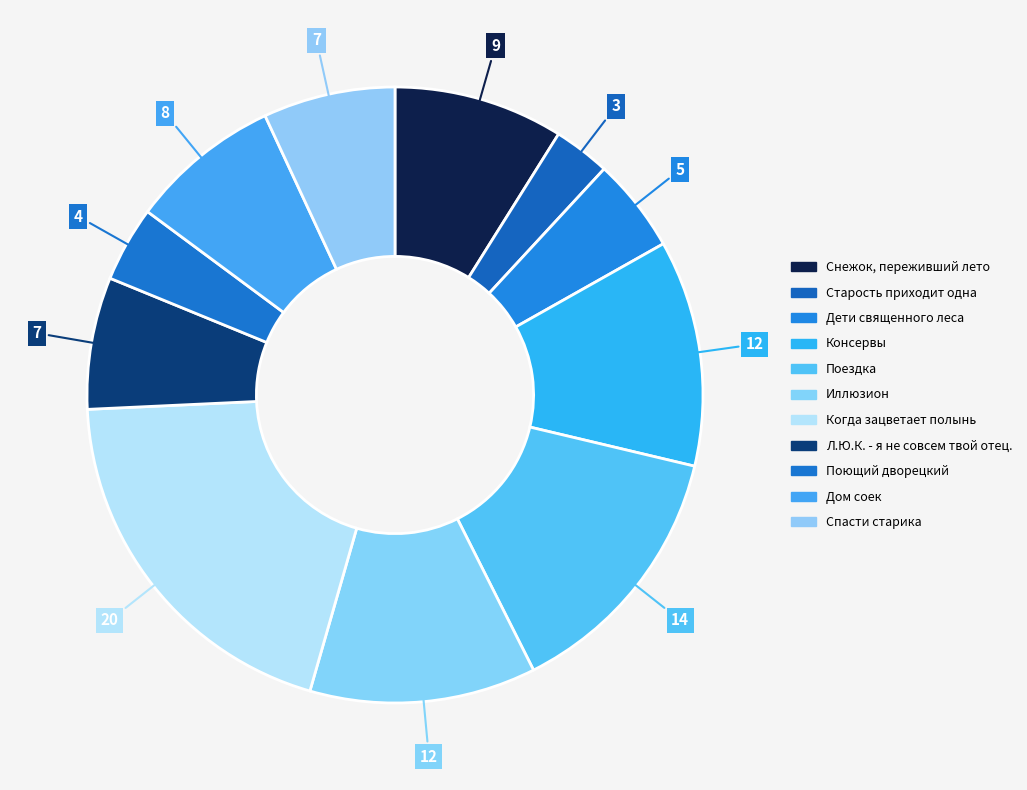

What percentage is NOT represented by Л.Ю.К. - я не совсем твой отец.?

93.1%